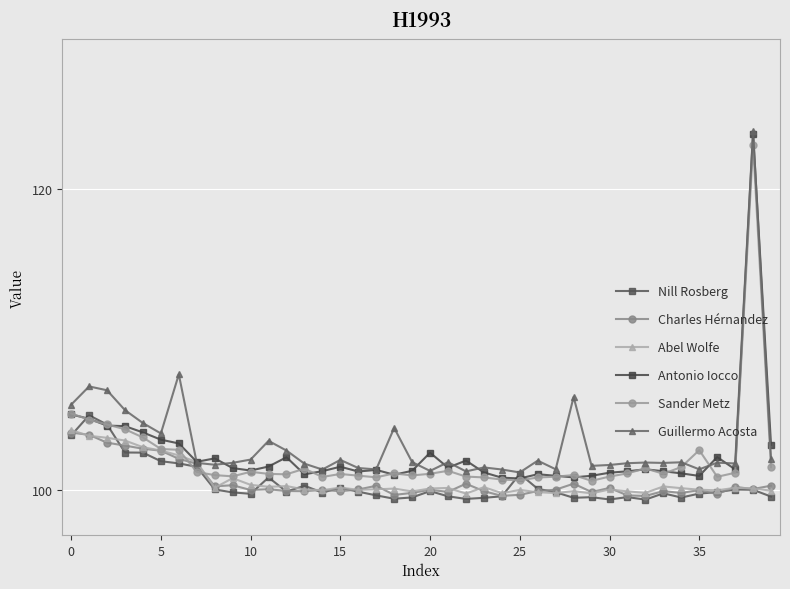

At which category does Sander Metz reach its first local peak?

10